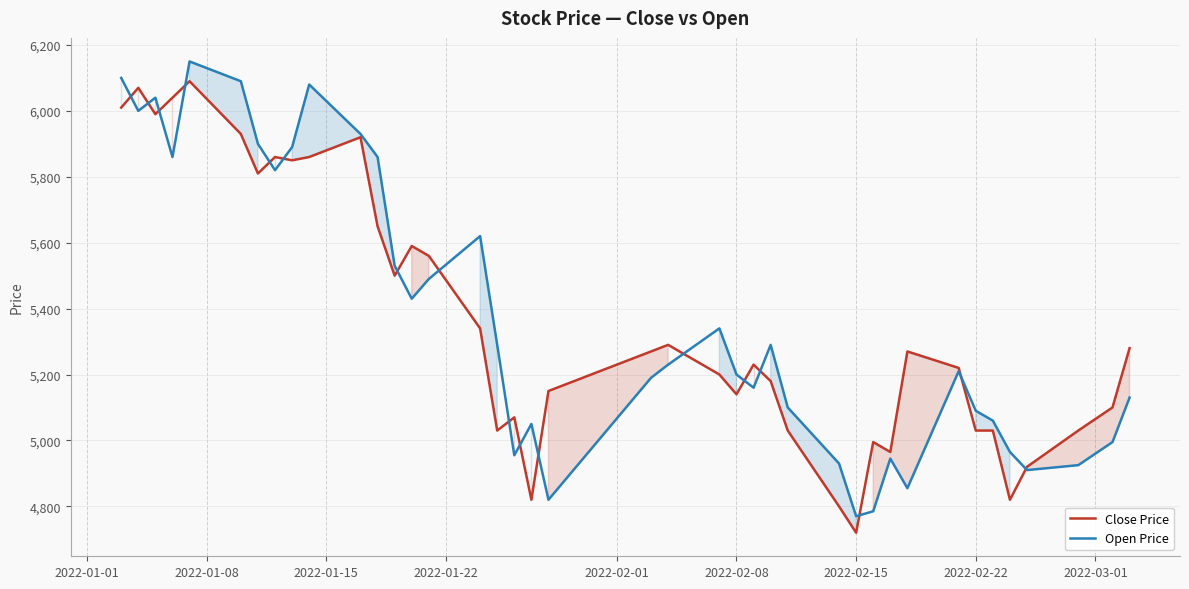

What is the difference between the highest and lowest values at 2022-02-08?

60